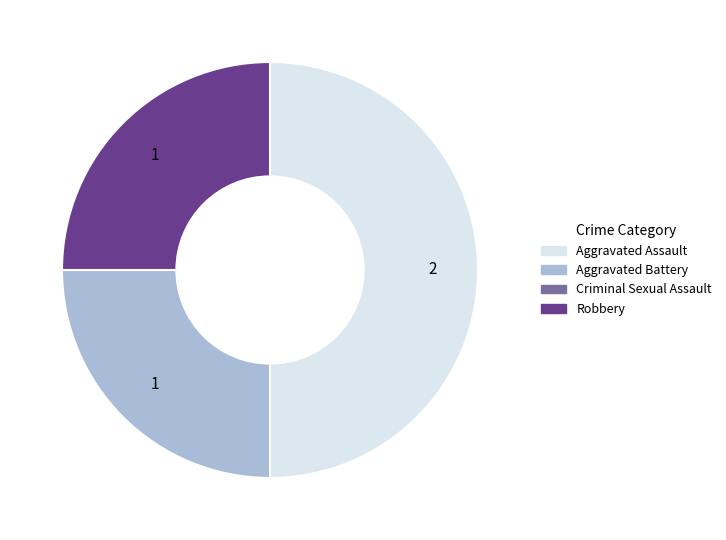

Which slice is the largest?

Aggravated Assault